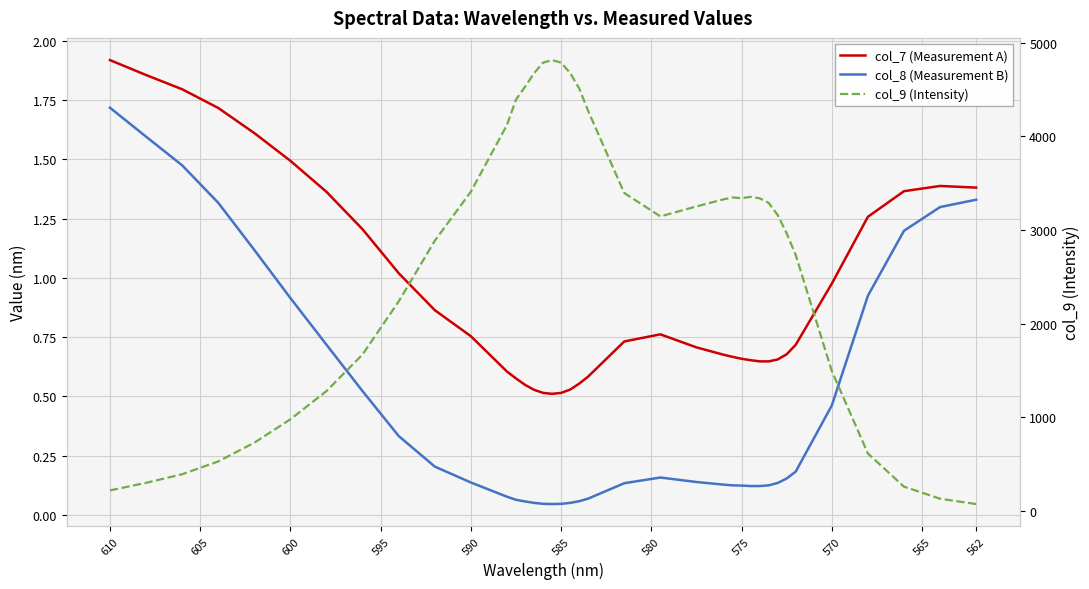

What is the value of the col_7 (Measurement A) point at the 13th from the left?

0.6